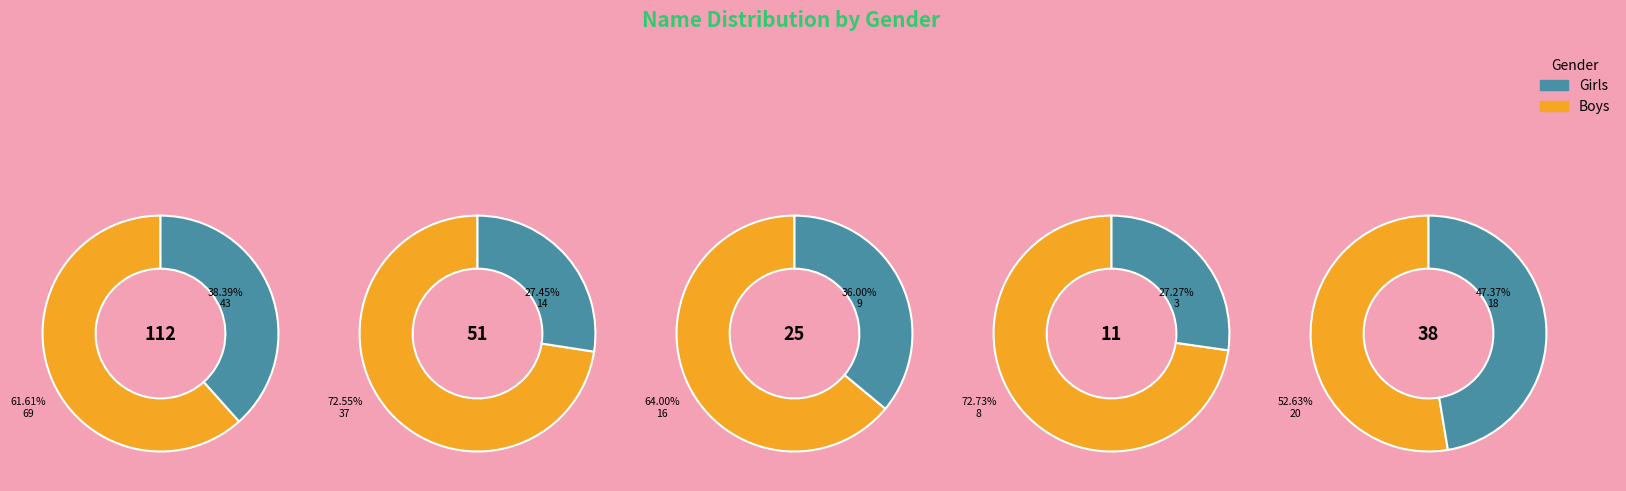

Which series has the largest range (max minus min)?

Boys